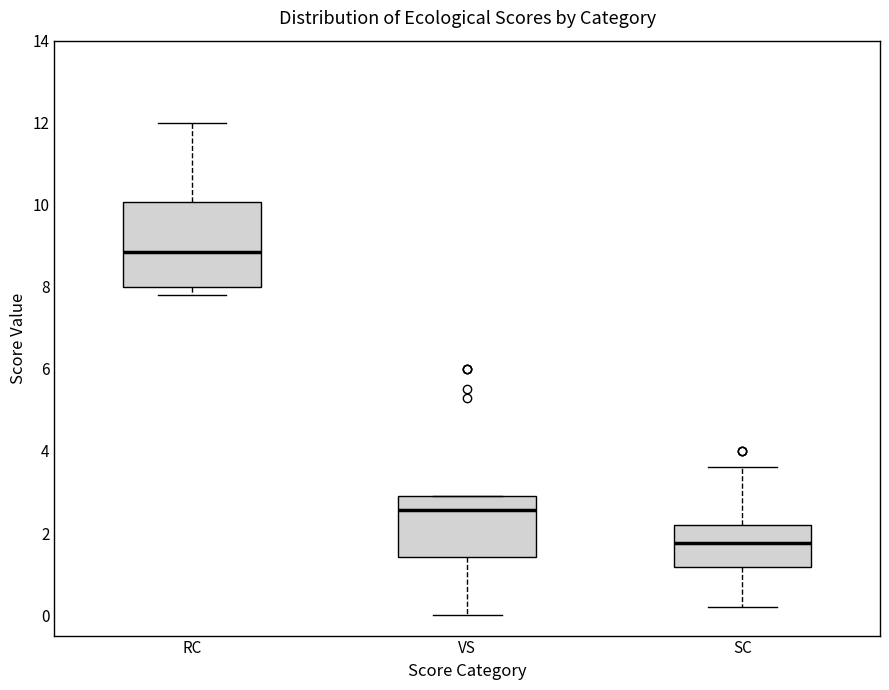

Reading left to right, read every box against the y-axis: the position of its median line, the range the box covers, and the ends of its whiskers. The values are not printed on the chart, so give them approximately, as read against the axis.

RC: median 8.8, box 8.0 to 10.0, whiskers 7.8 to 12.0
VS: median 2.6, box 1.4 to 3.0, whiskers 0.0 to 3.0
SC: median 1.8, box 1.2 to 2.2, whiskers 0.2 to 3.6